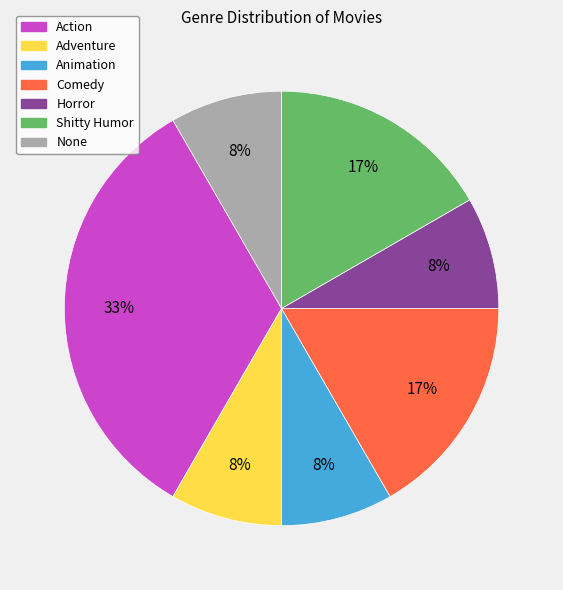

How many segments does this pie chart have?

7